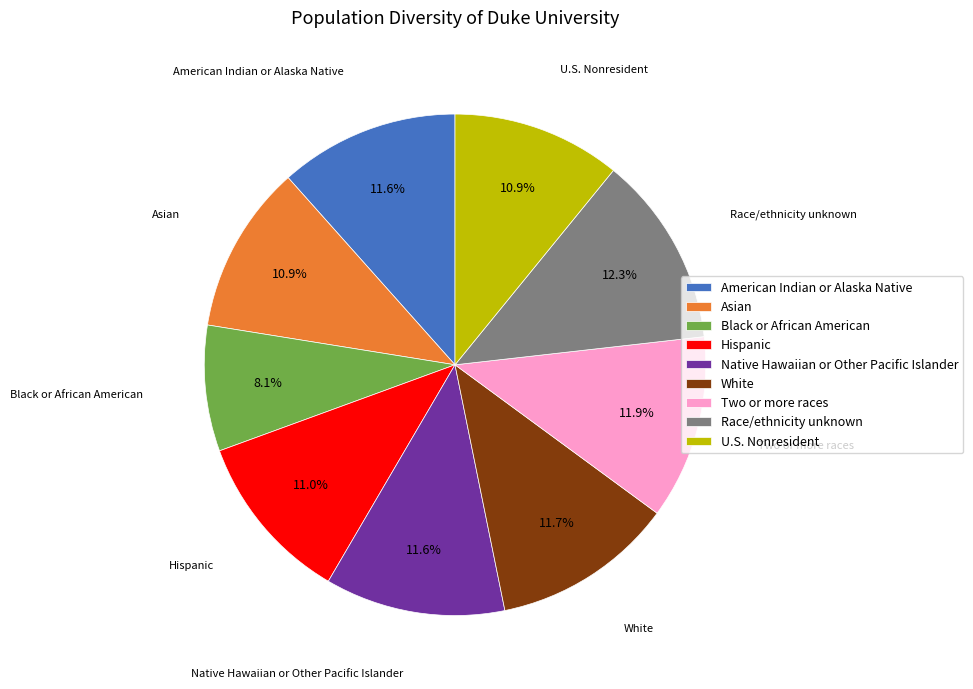

What is the smallest slice in the pie chart?

Black or African American